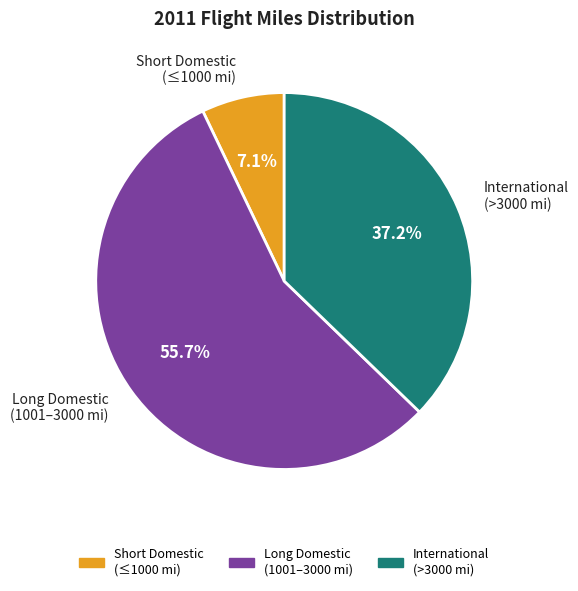

Combined, do International (>3000 mi) and Short Domestic (≤1000 mi) account for over 50%?

No